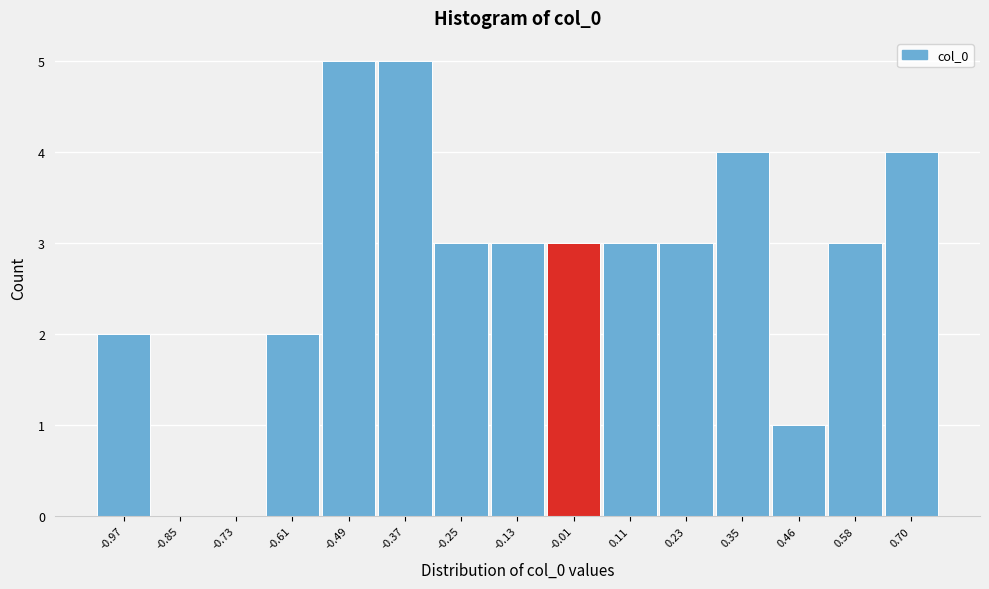

Reading right to left, extract all data points from this chart.

0.70=4	0.58=3	0.46=1	0.35=4	0.23=3	0.11=3	-0.01=3	-0.13=3	-0.25=3	-0.37=5	-0.49=5	-0.61=2	-0.73=0	-0.85=0	-0.97=2